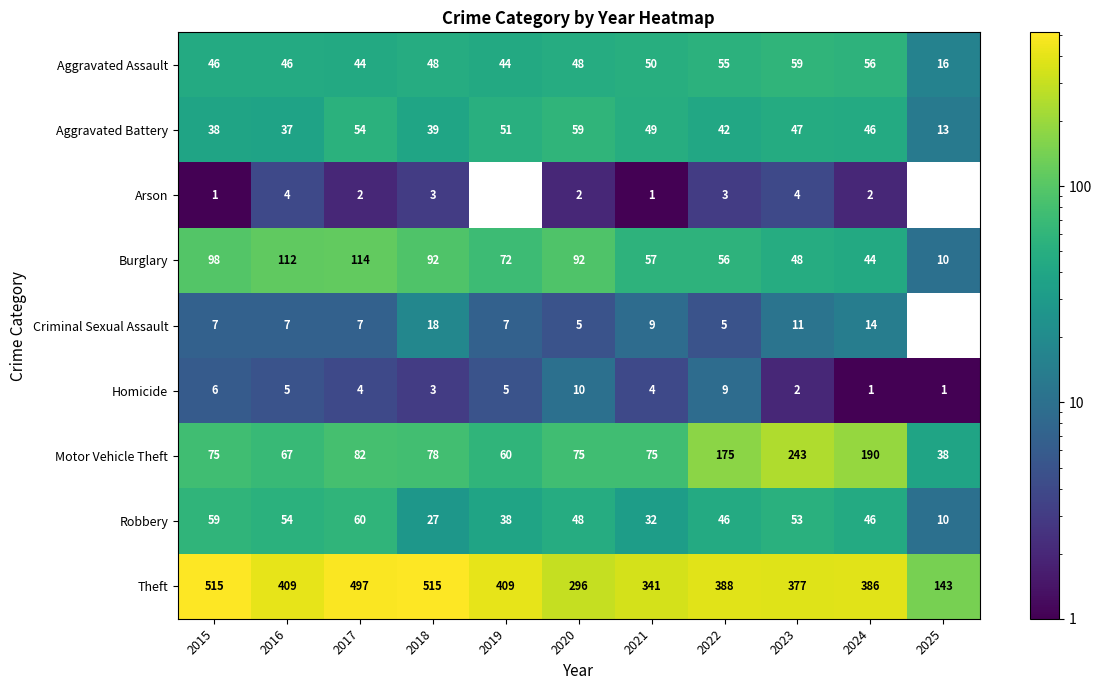

At which label is Aggravated Battery closest to 36?

2016